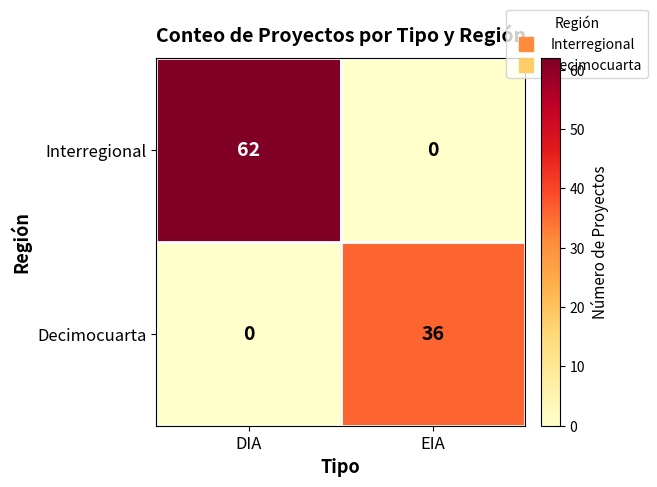

What is the highest value of the Decimocuarta series?

36